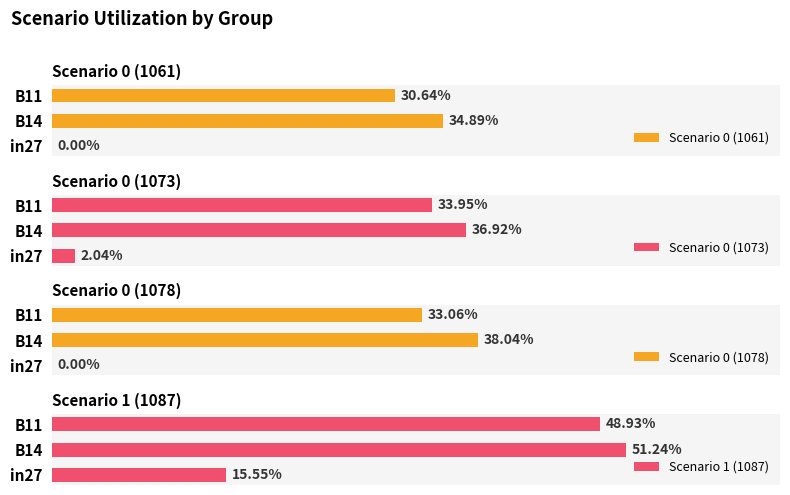

Rank the series by their maximum value, from lowest to highest.

Scenario 0 (1061), Scenario 0 (1073), Scenario 0 (1078), Scenario 1 (1087)